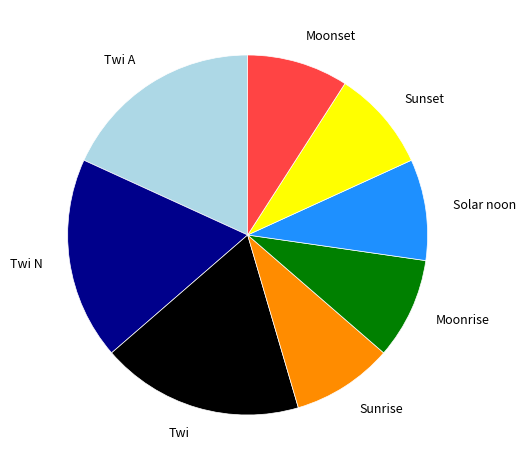

Does any single category account for the majority?

No